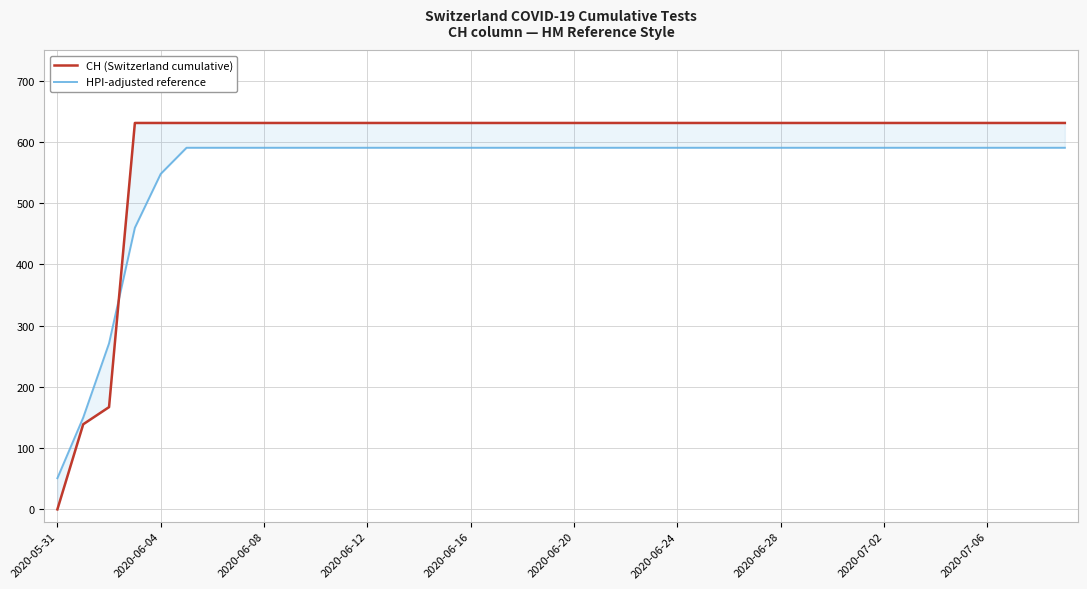

The HPI-adjusted reference series shows 590.5 at 33. True or false?

True